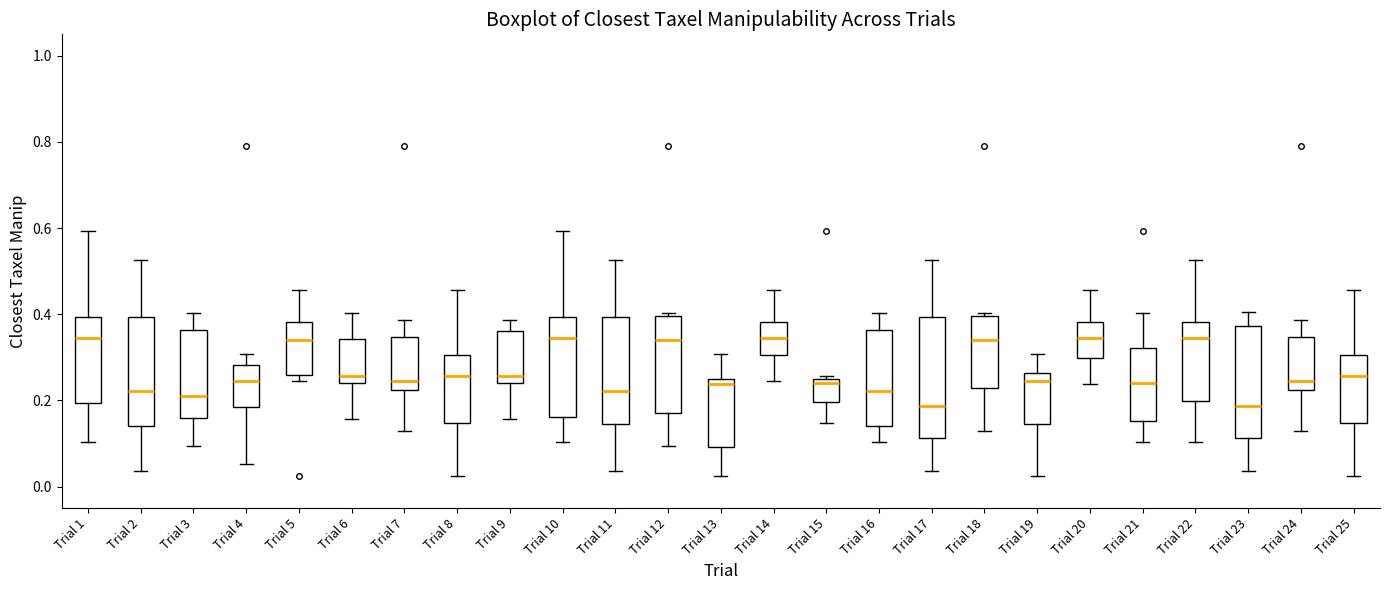

Reading left to right, read every box against the y-axis: the position of its median line, the range the box covers, and the ends of its whiskers. The values are not printed on the chart, so give them approximately, as read against the axis.

Trial 1: median 0.34, box 0.20 to 0.40, whiskers 0.10 to 0.60
Trial 2: median 0.22, box 0.14 to 0.40, whiskers 0.04 to 0.52
Trial 3: median 0.20, box 0.16 to 0.36, whiskers 0.10 to 0.40
Trial 4: median 0.24, box 0.18 to 0.28, whiskers 0.06 to 0.30
Trial 5: median 0.34, box 0.26 to 0.38, whiskers 0.24 to 0.46
Trial 6: median 0.26, box 0.24 to 0.34, whiskers 0.16 to 0.40
Trial 7: median 0.24, box 0.22 to 0.34, whiskers 0.12 to 0.38
Trial 8: median 0.26, box 0.14 to 0.30, whiskers 0.02 to 0.46
Trial 9: median 0.26, box 0.24 to 0.36, whiskers 0.16 to 0.38
Trial 10: median 0.34, box 0.16 to 0.40, whiskers 0.10 to 0.60
Trial 11: median 0.22, box 0.14 to 0.40, whiskers 0.04 to 0.52
Trial 12: median 0.34, box 0.18 to 0.40, whiskers 0.10 to 0.40 (just above the box's upper edge)
Trial 13: median 0.24, box 0.10 to 0.26, whiskers 0.02 to 0.30
Trial 14: median 0.34, box 0.30 to 0.38, whiskers 0.24 to 0.46
Trial 15: median 0.24 (just below the box's upper edge), box 0.20 to 0.24, whiskers 0.14 to 0.26
Trial 16: median 0.22, box 0.14 to 0.36, whiskers 0.10 to 0.40
Trial 17: median 0.18, box 0.12 to 0.40, whiskers 0.04 to 0.52
Trial 18: median 0.34, box 0.22 to 0.40, whiskers 0.12 to 0.40 (just above the box's upper edge)
Trial 19: median 0.24, box 0.14 to 0.26, whiskers 0.02 to 0.30
Trial 20: median 0.34, box 0.30 to 0.38, whiskers 0.24 to 0.46
Trial 21: median 0.24, box 0.16 to 0.32, whiskers 0.10 to 0.40
Trial 22: median 0.34, box 0.20 to 0.38, whiskers 0.10 to 0.52
Trial 23: median 0.18, box 0.12 to 0.38, whiskers 0.04 to 0.40
Trial 24: median 0.24, box 0.22 to 0.34, whiskers 0.12 to 0.38
Trial 25: median 0.26, box 0.14 to 0.30, whiskers 0.02 to 0.46